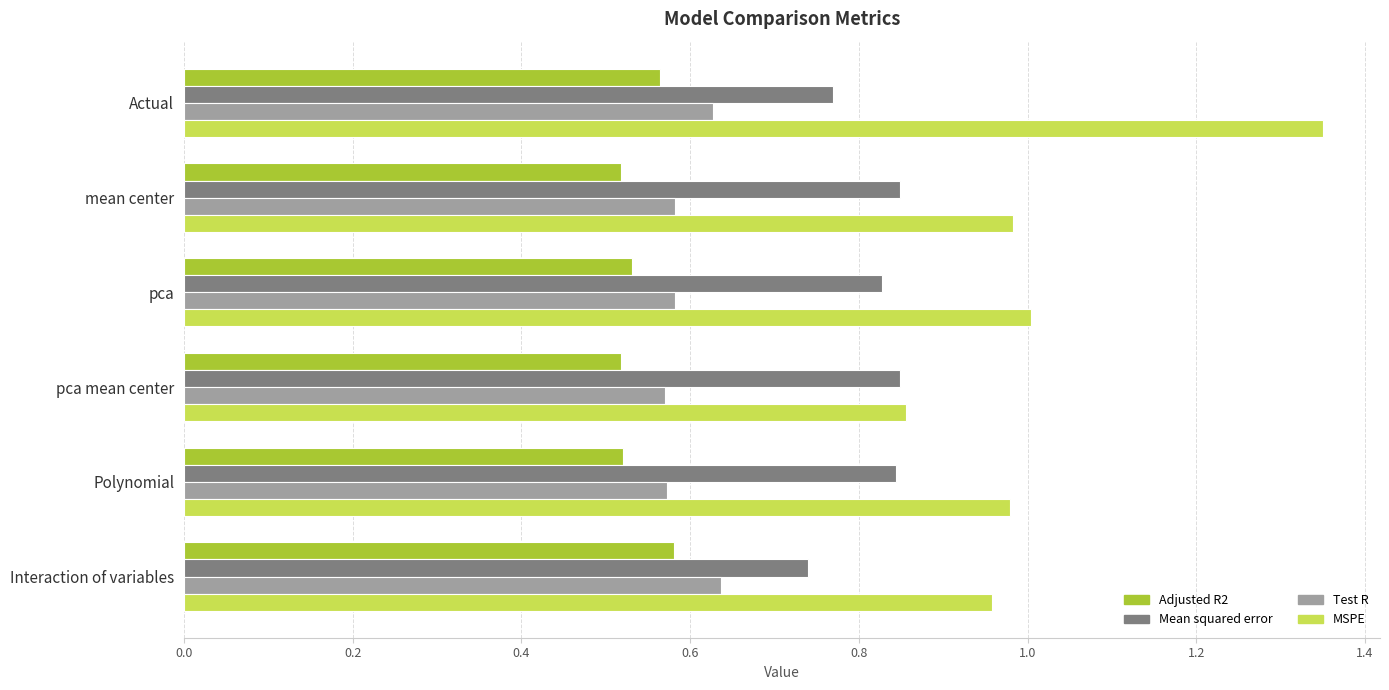

Which series changed the most between Actual and pca?

MSPE